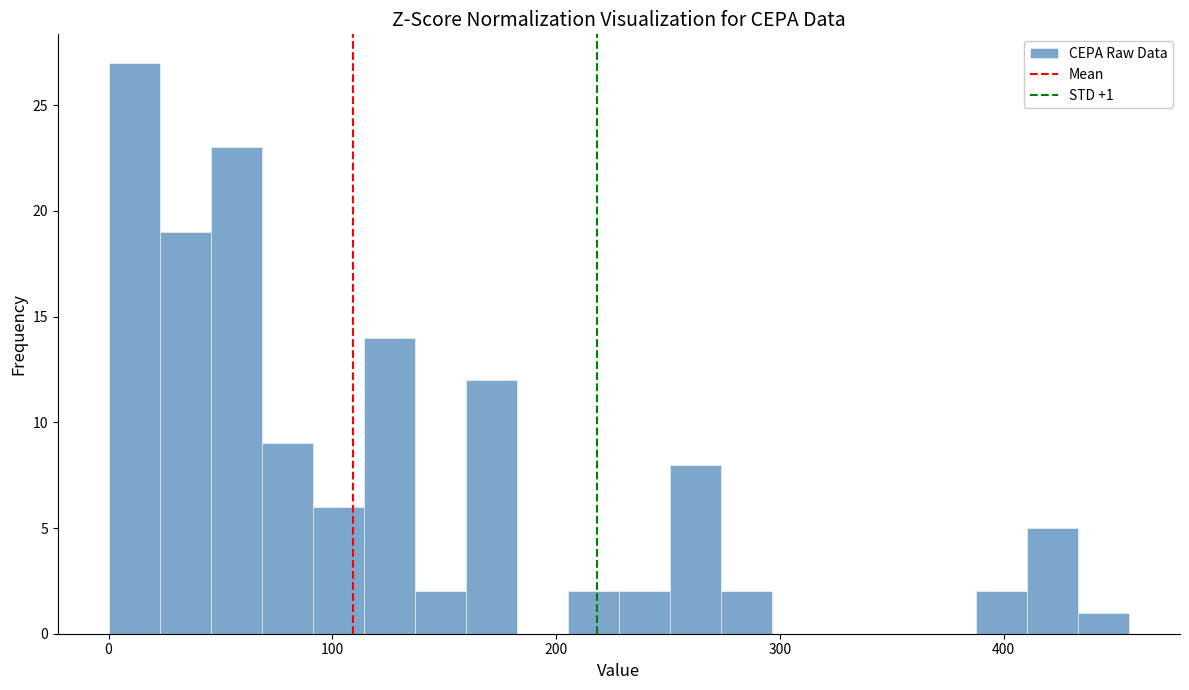

Around what value on the x-axis is the tallest bar? Give the approximate position of its centre, as read against the axis.

10